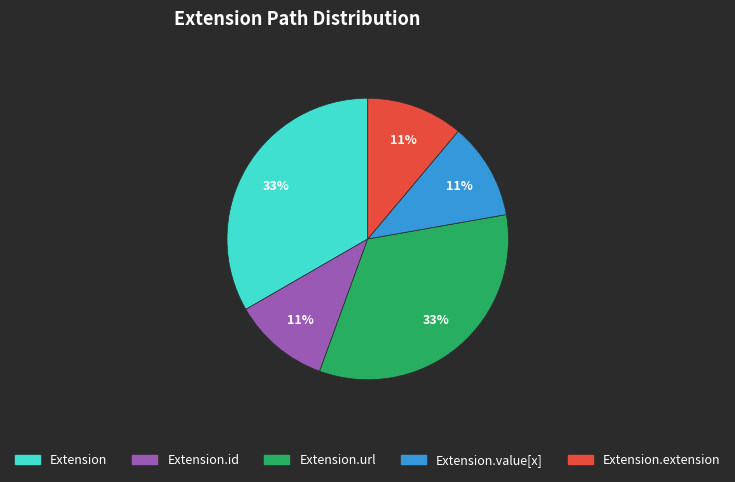

Is there a majority slice in this chart?

No